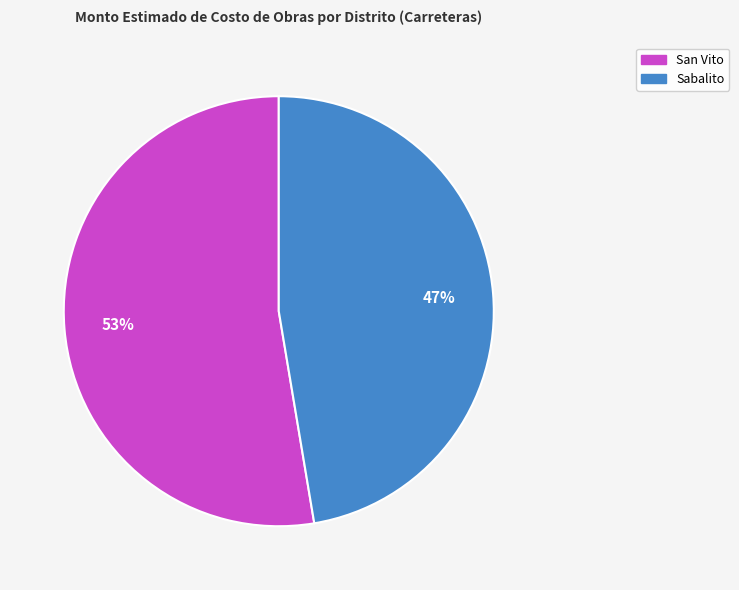

Is there a majority slice in this chart?

Yes